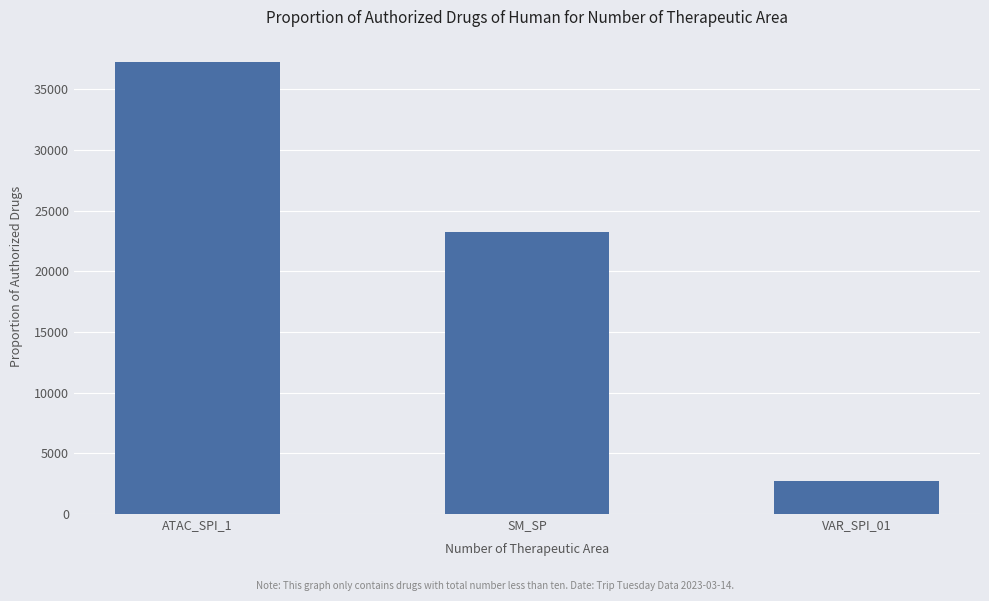

What is the change in value from SM_SP to VAR_SPI_01?

-20542.6